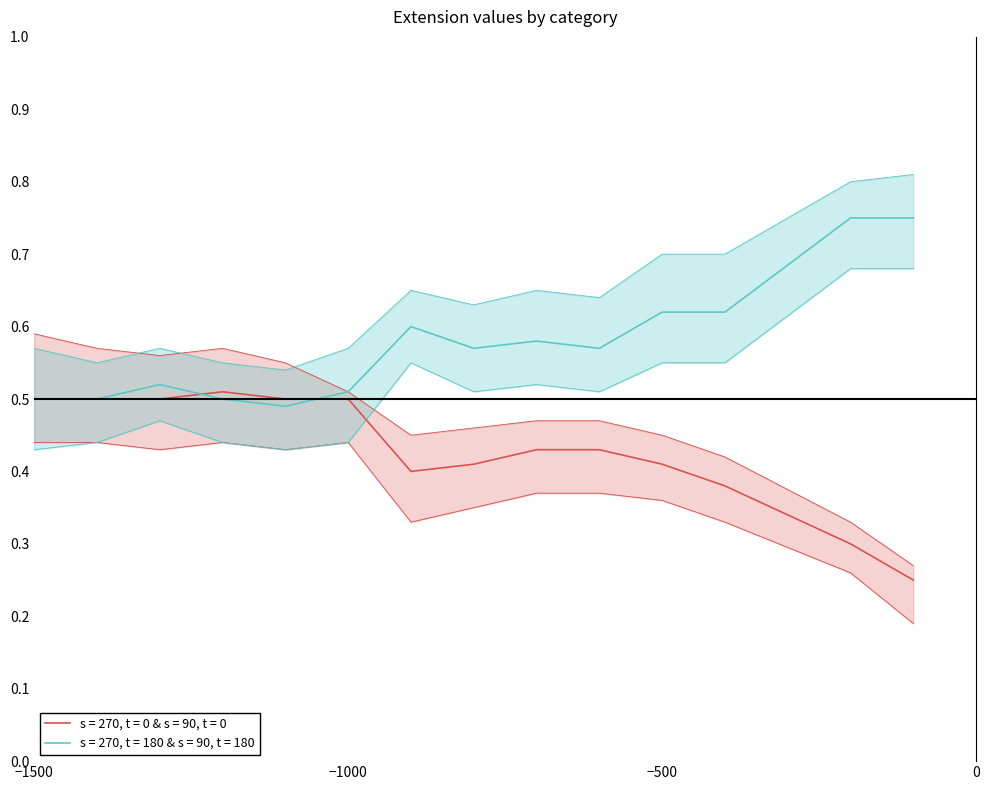

In s = 270, t = 0 & s = 90, t = 0 lower, how many points are higher than both neighbors (excluding endpoints)?

2